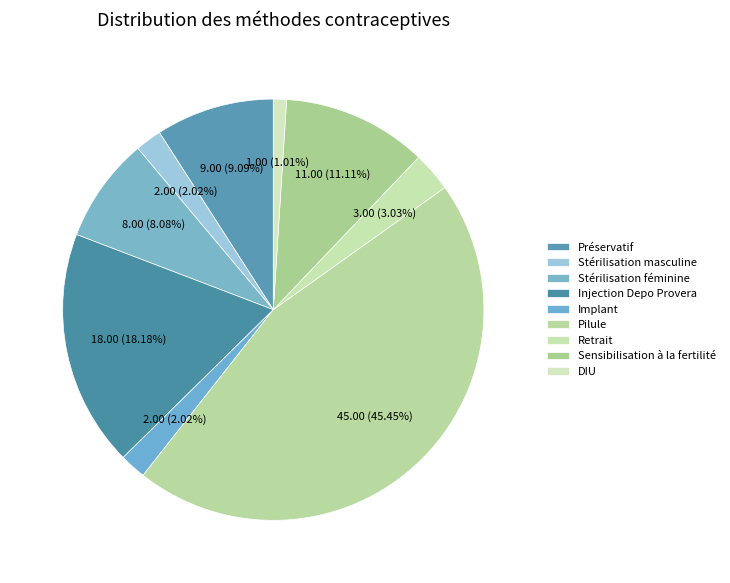

Does Sensibilisation à la fertilité represent more than half of the total?

No